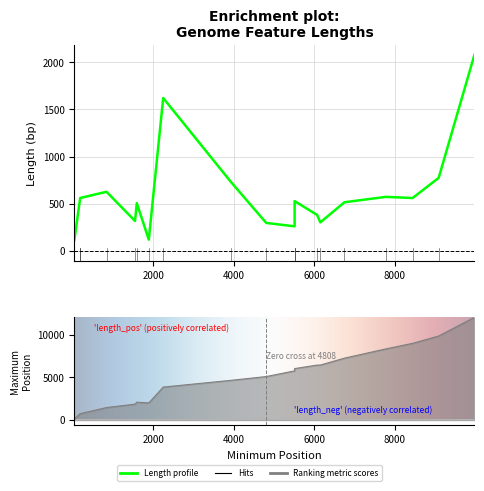

Reading left to right, list all the values displayed in this chart.

159	747	747	1467	1866	2099	2010	3868	4660	5104	5773	6040	6453	6453	7266	8350	9003	9863	12052